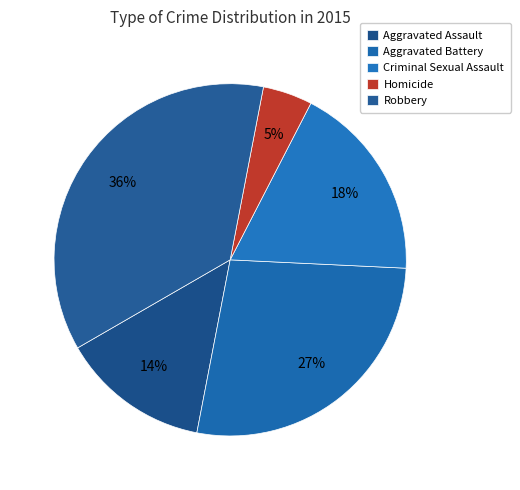

How many slices are in this pie chart?

5